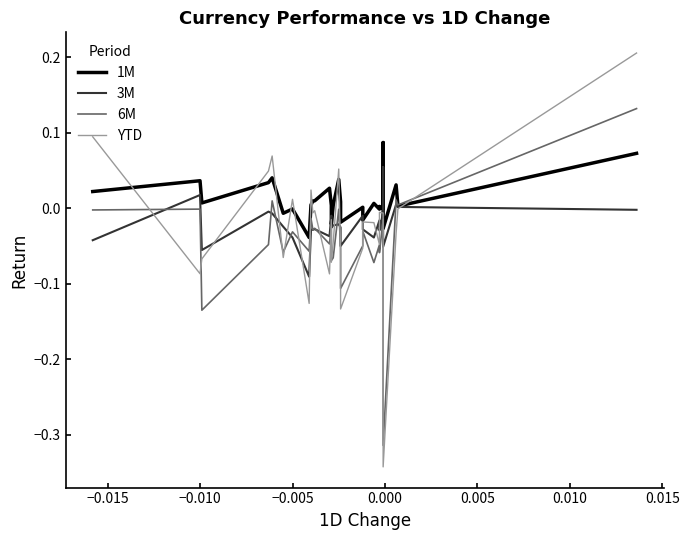

True or false: YTD and 3M intersect in this chart.

True